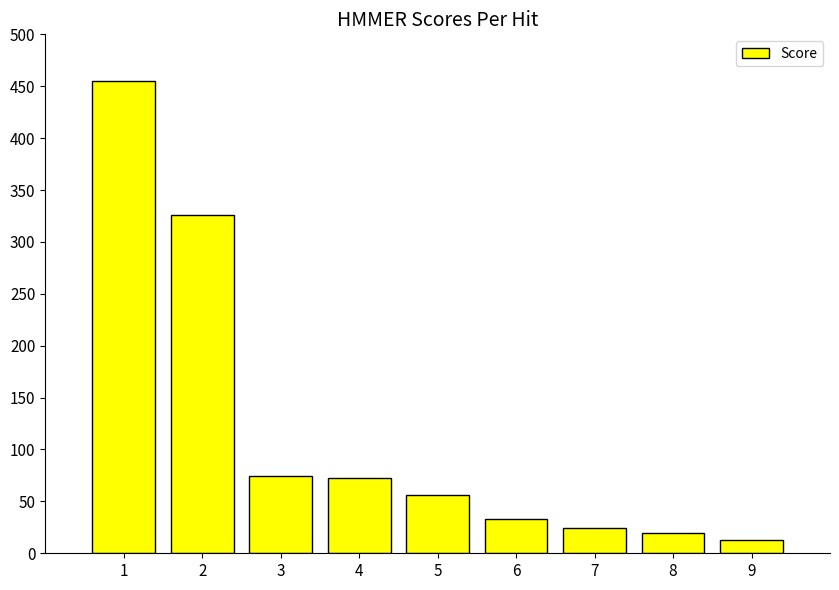

What is the greatest value displayed?

454.7